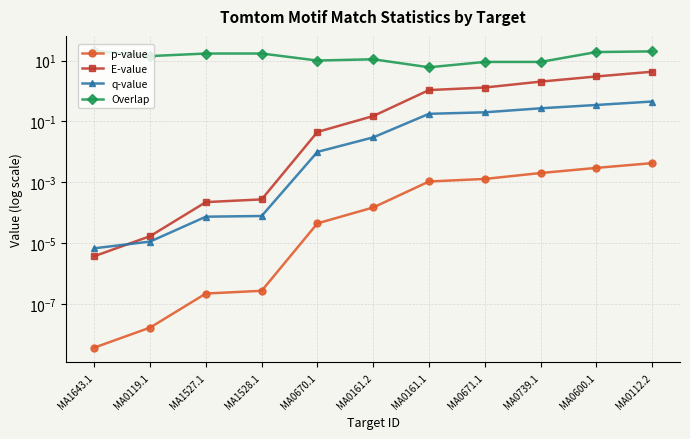

The value of q-value at MA1527.1 is 0.0. True or false?

False